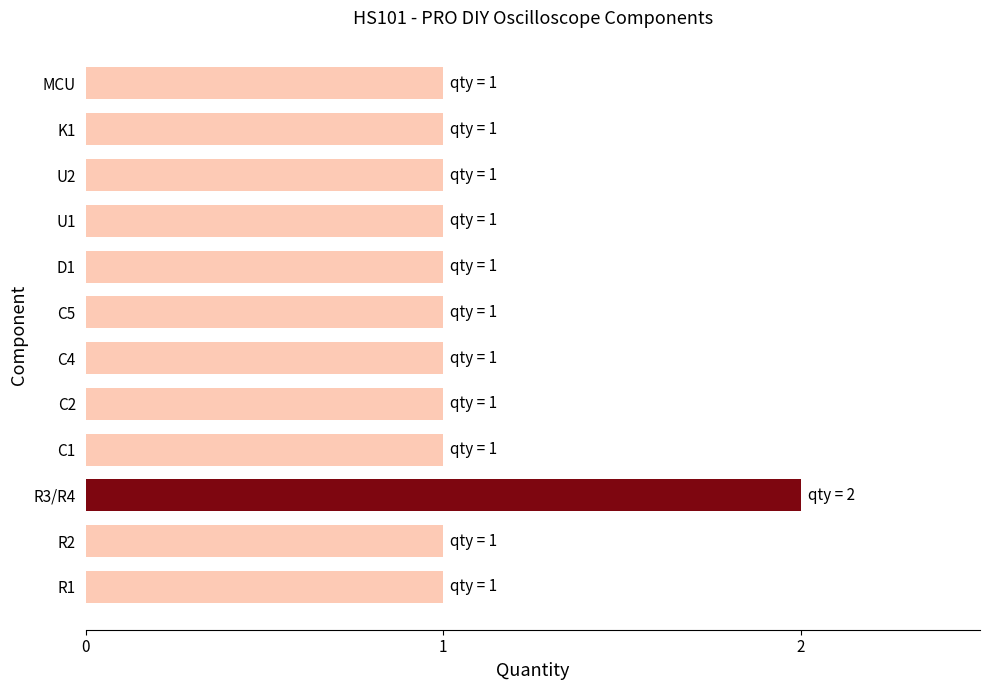

Reading bottom to top, transcribe all the data shown in this chart.

1	1	2	1	1	1	1	1	1	1	1	1